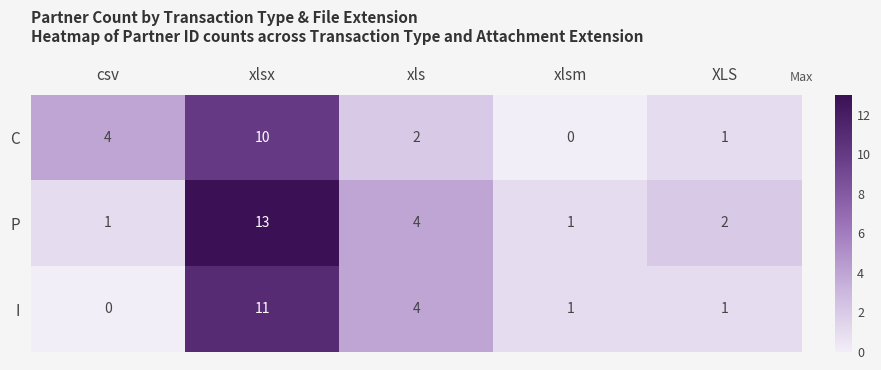

How many data points in I are less than 1?

1